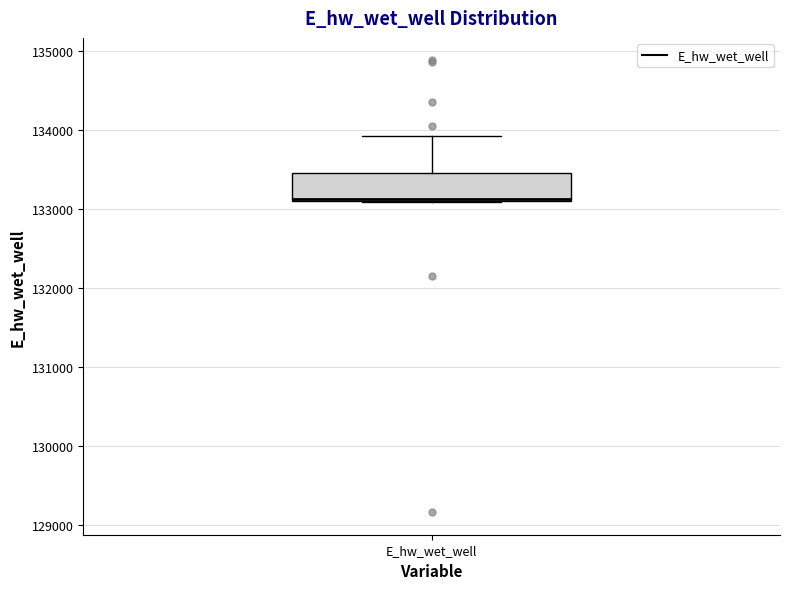

Where does the upper whisker of the box for E_hw_wet_well end on the y-axis? The values are not printed on the chart, so give them approximately, as read against the axis.

133900